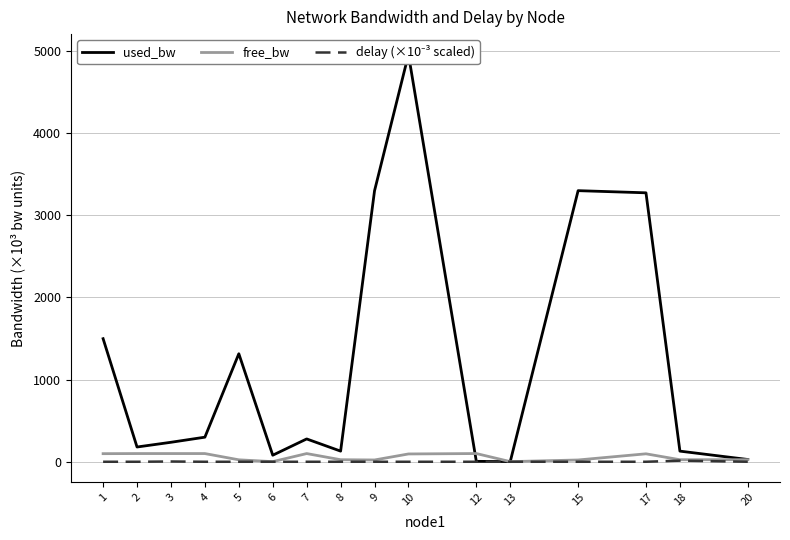

What is the difference between the second highest and minimum values in the free_bw series?

98.4